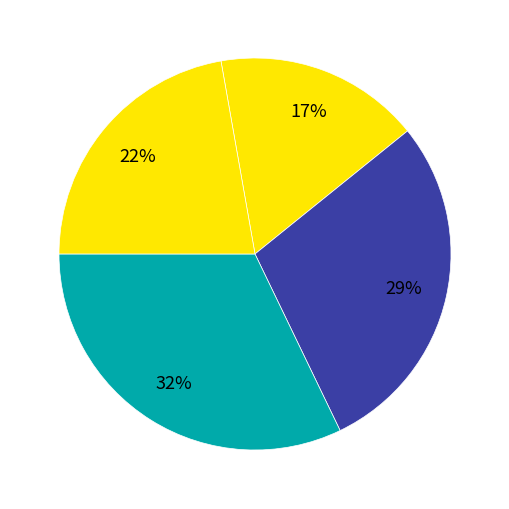

Which category has the biggest portion of the pie?

2016